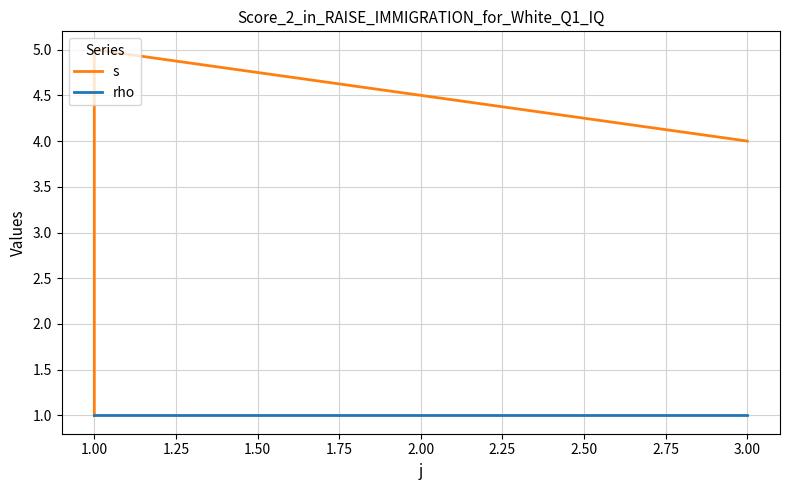

What is the sum of the s values at 1.00 and 0.75?

6